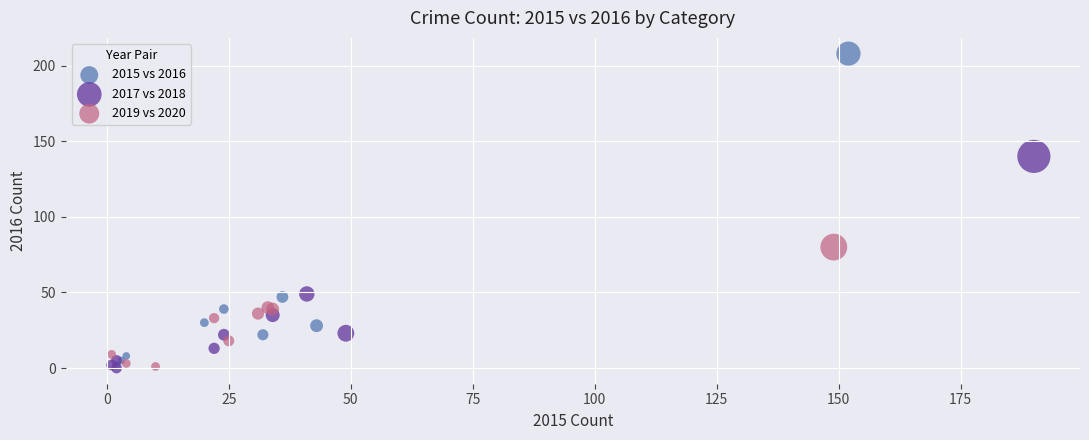

Which series contains the highest Y value?

2015 vs 2016